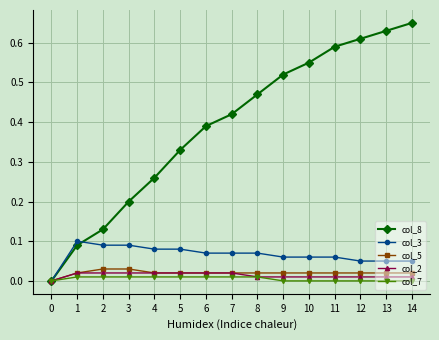

How many categories are shown in the chart?

15